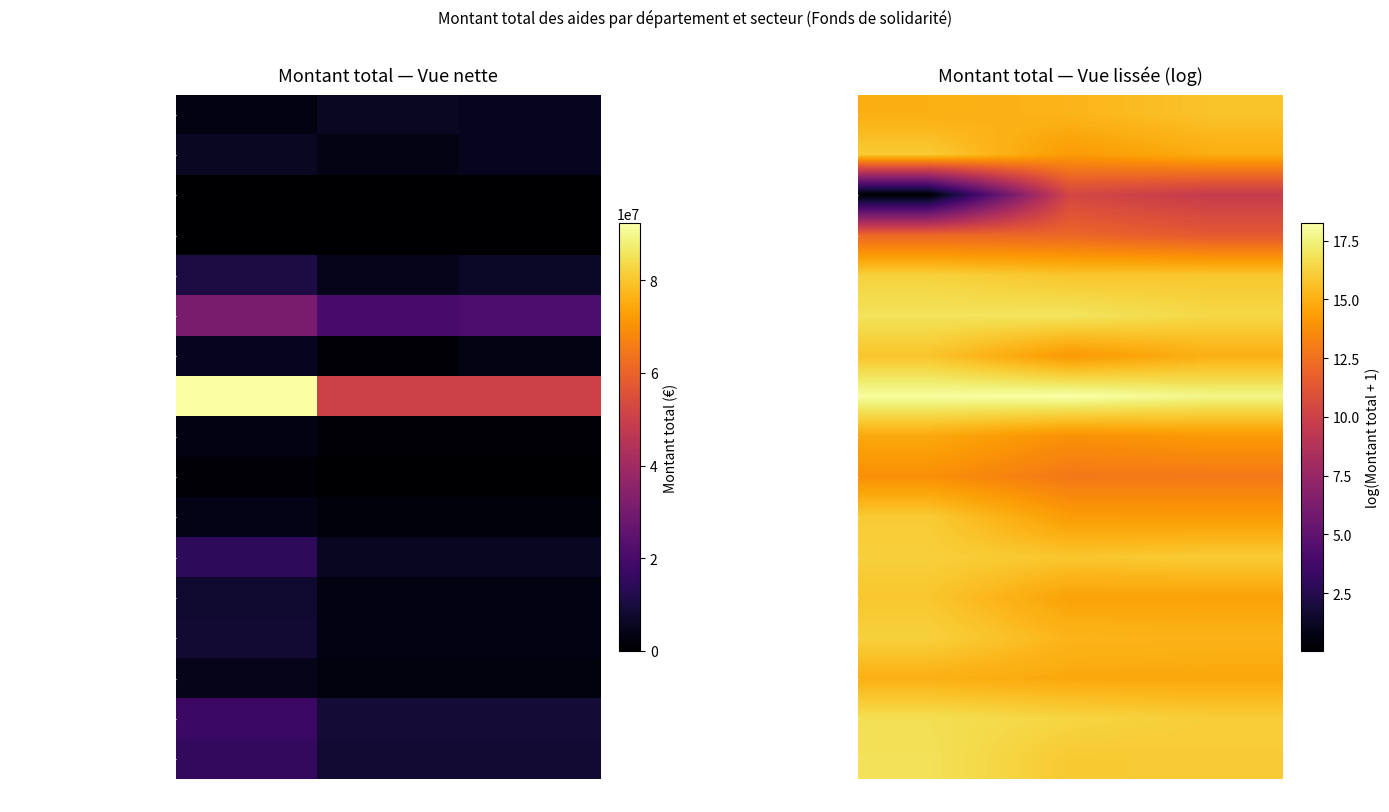

Which label corresponds to the largest value in the chart?

Allier